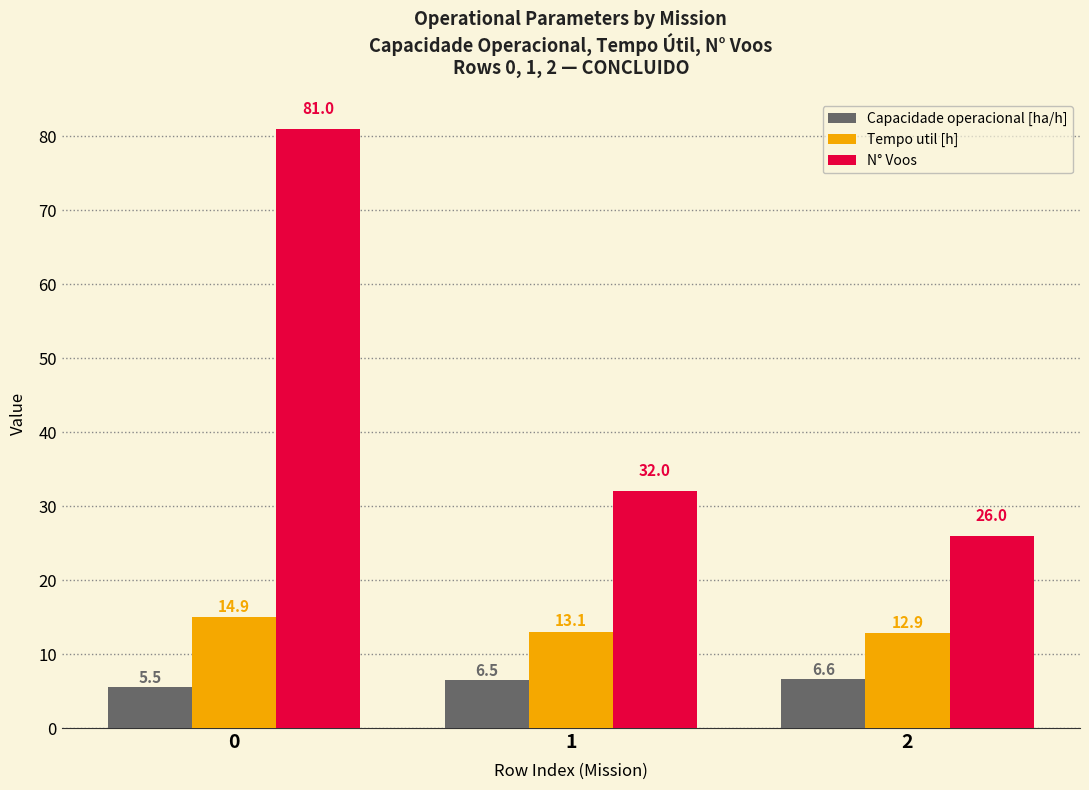

Which series has the widest spread of values?

N° Voos